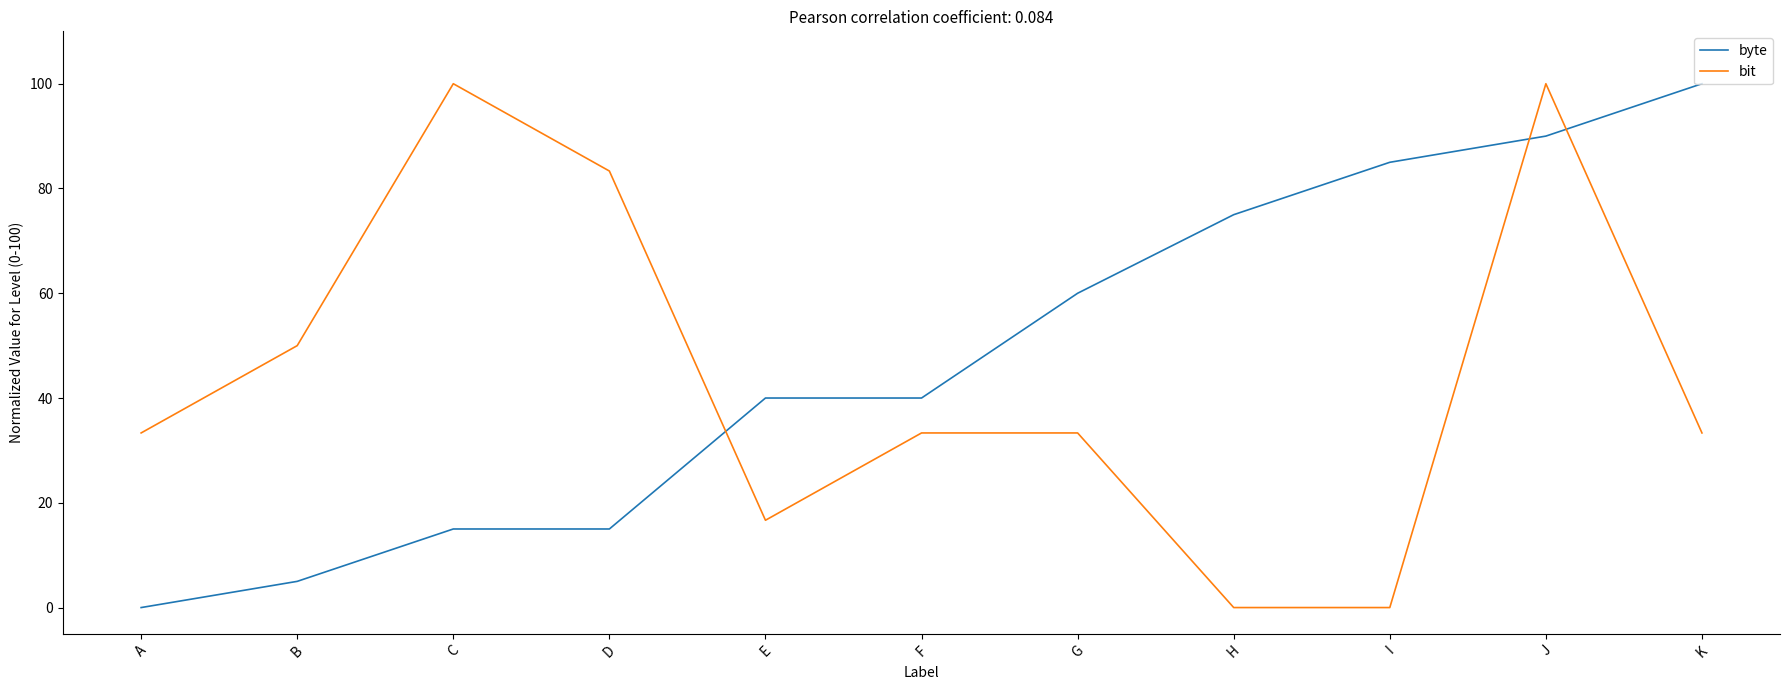

True or false: byte has a value of 0.0 at A.

True